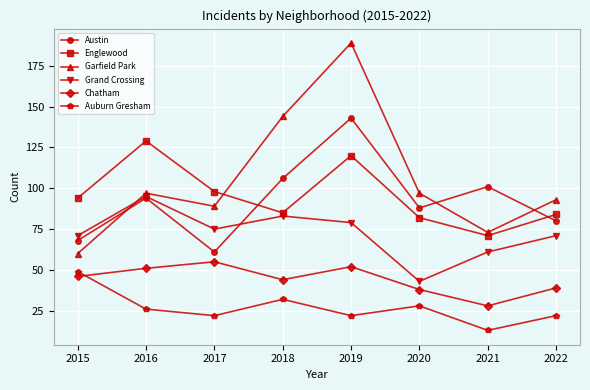

What is the lowest value of the Auburn Gresham series?

13